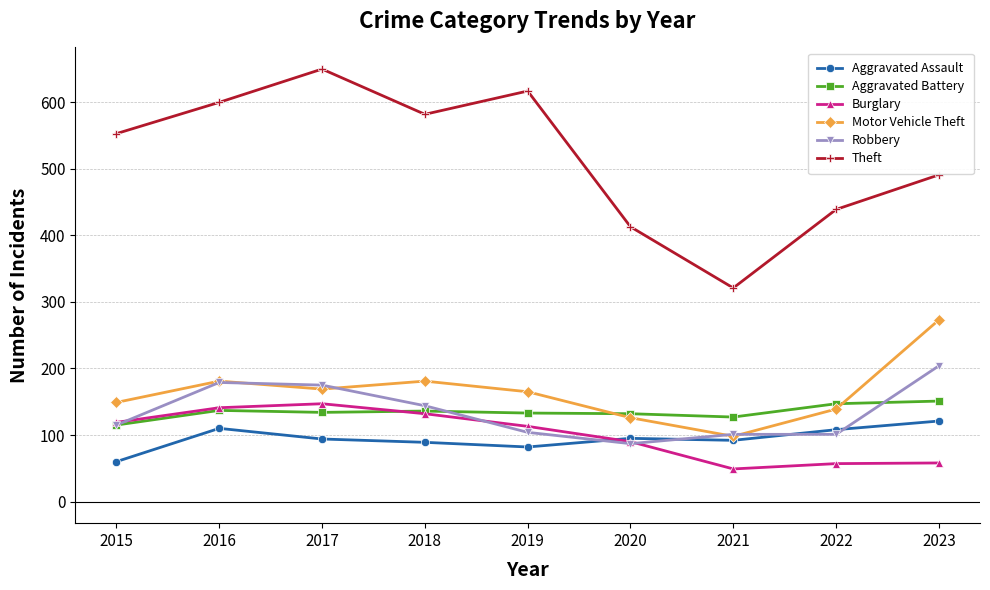

Which series has the largest range (max minus min)?

Theft